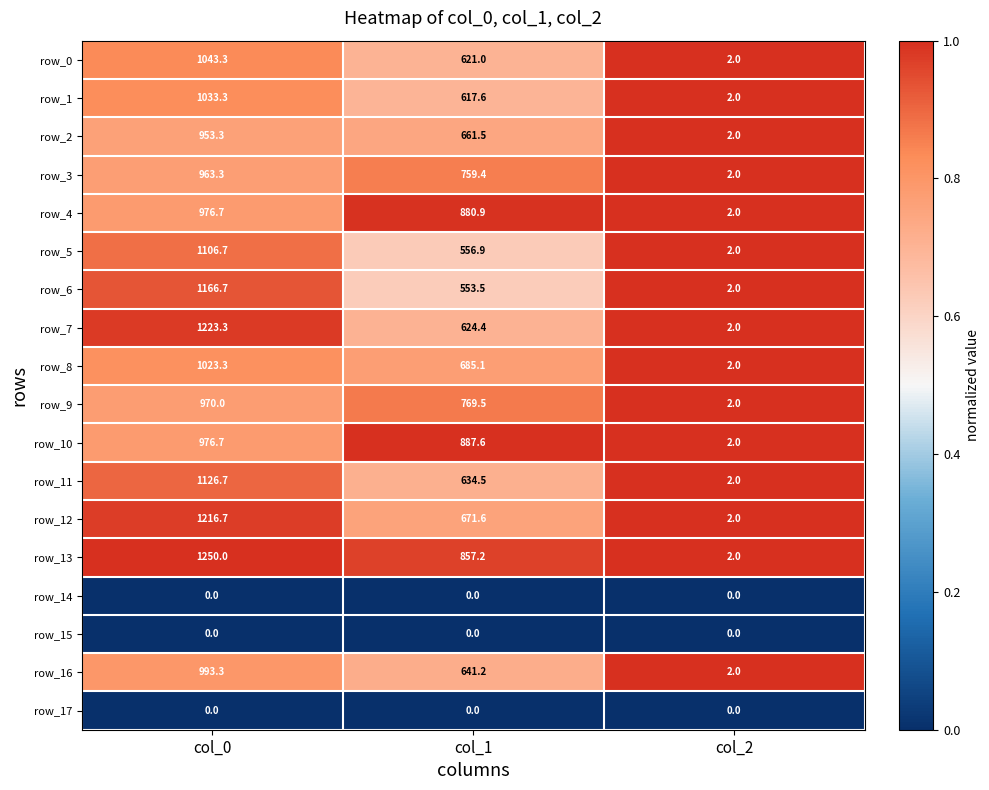

Between col_0 and col_1, which series saw the biggest shift?

row_6